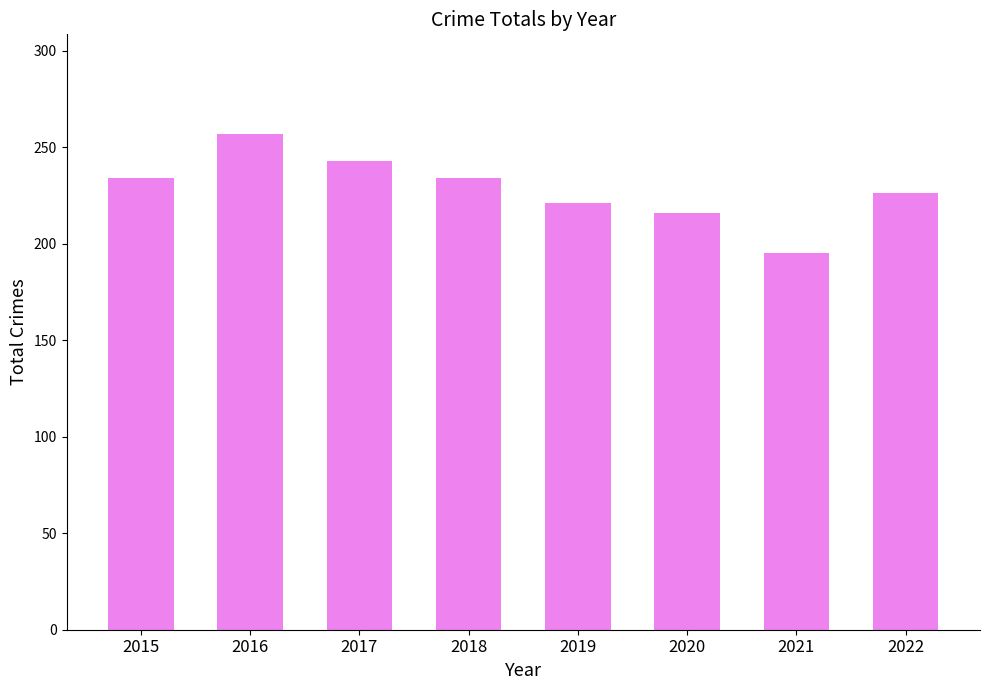

Count the number of categories in the chart.

8